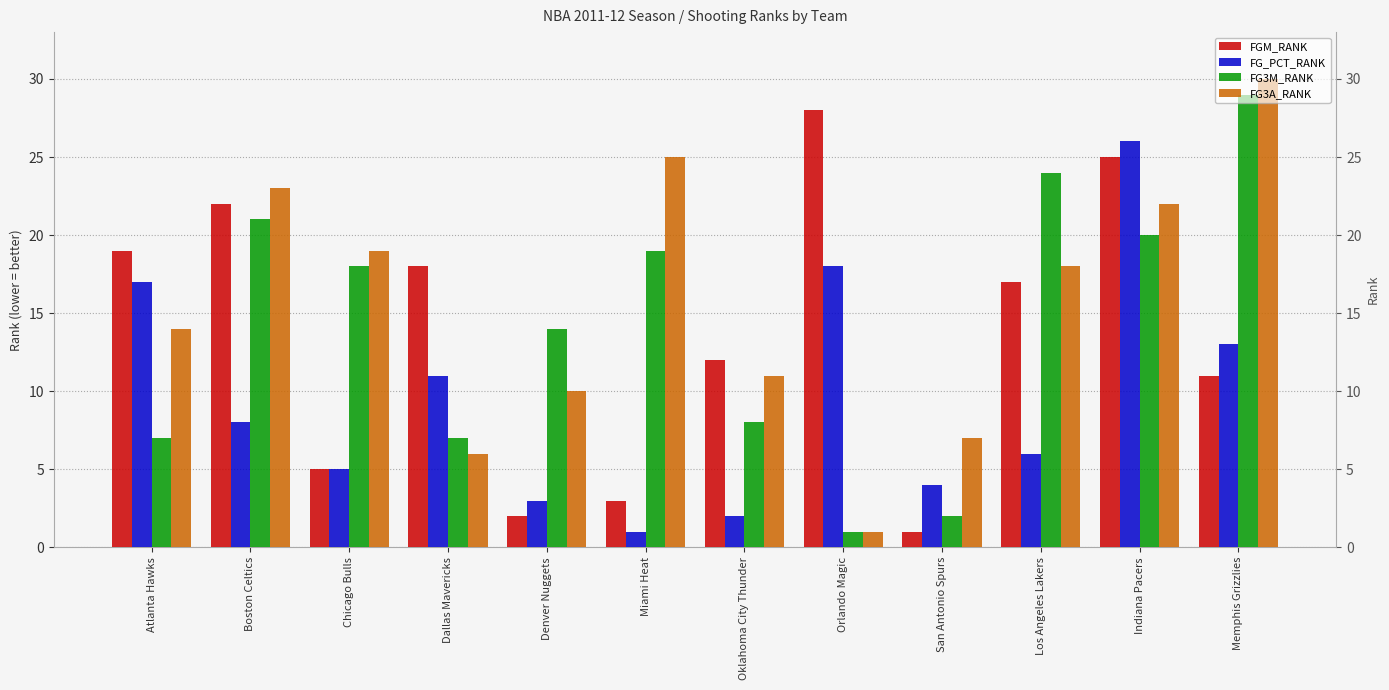

What is the difference between the maximum and minimum values in the FG3A_RANK series?

29